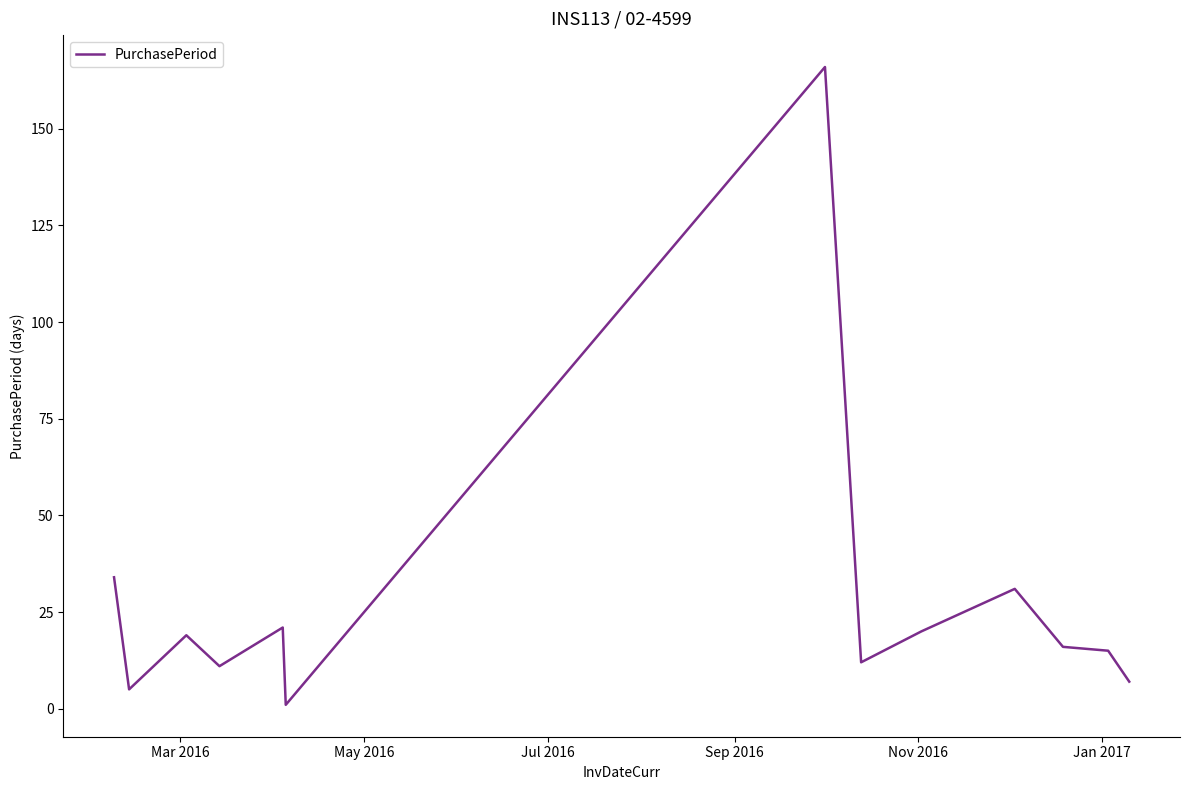

What is the smallest value displayed?

1